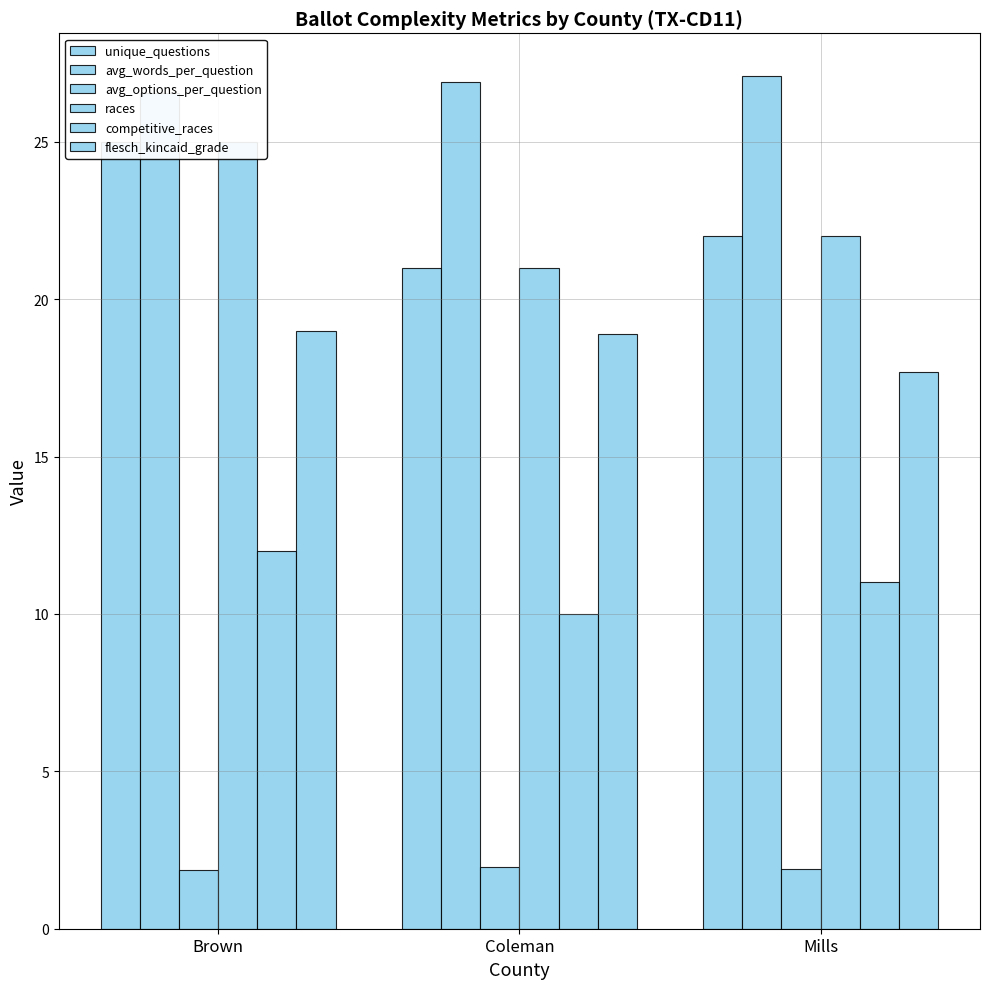

What is the difference between the maximum and second lowest values in the races series?

3.0